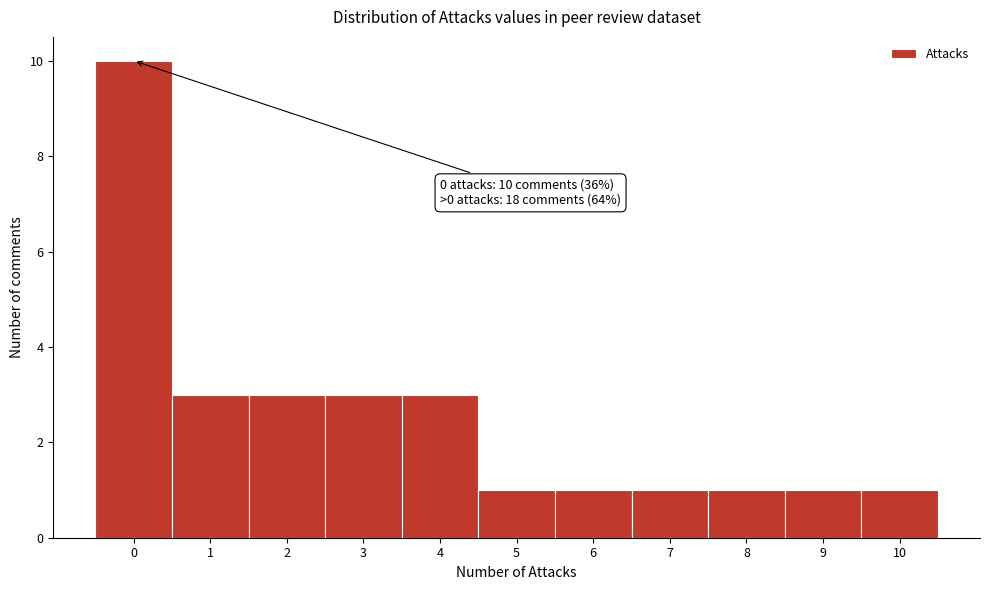

Which range on the x-axis has the tallest bar?

-0.5 to 0.5